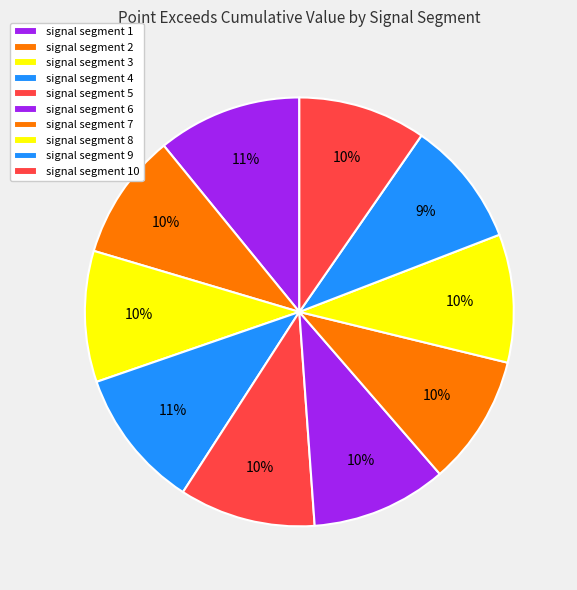

True or false: signal segment 5 accounts for 10% of the total.

True